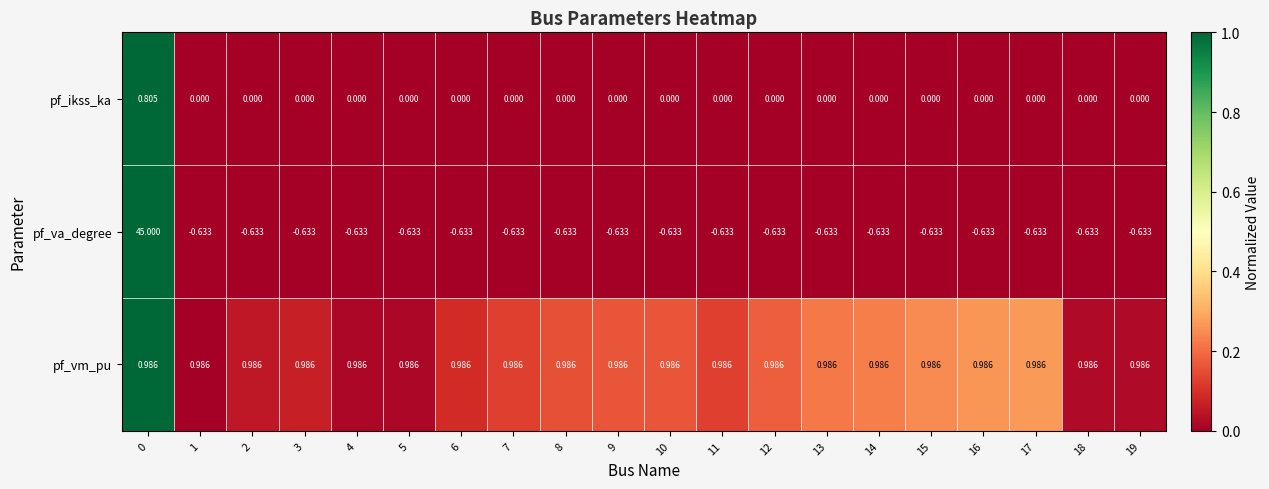

What is the greatest value displayed?

45.0